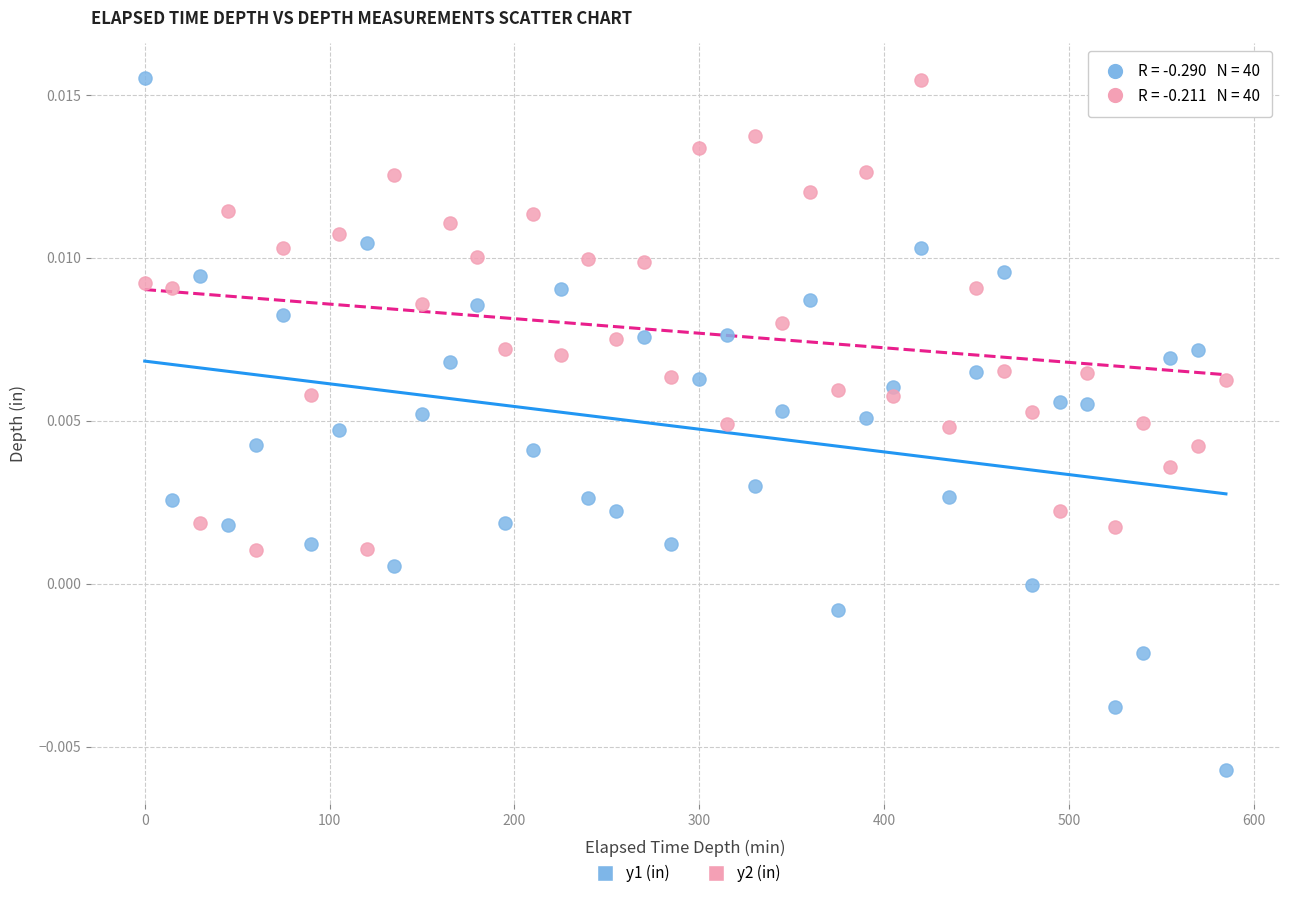

Which series contains the lowest Y value?

y1 (in)